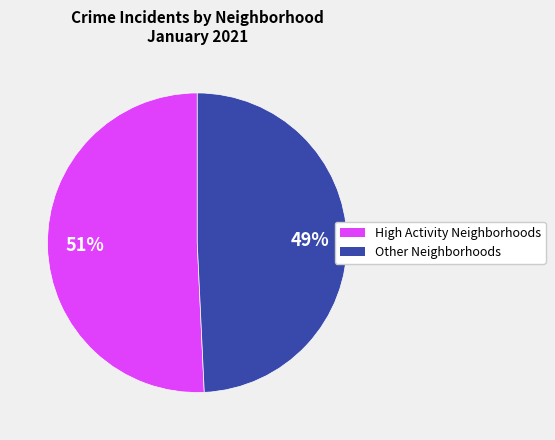

Is there any slice that represents more than half of the pie?

Yes